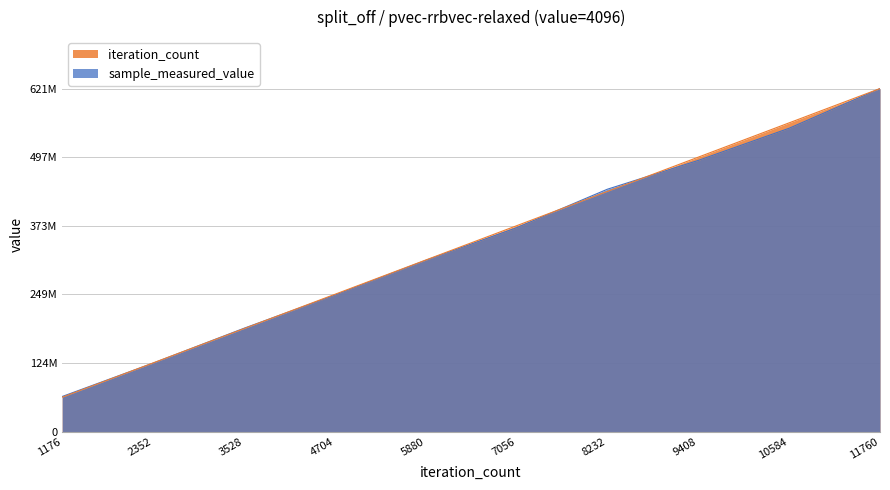

True or false: sample_measured_value has a value of 584942308.8 at 7056.

False